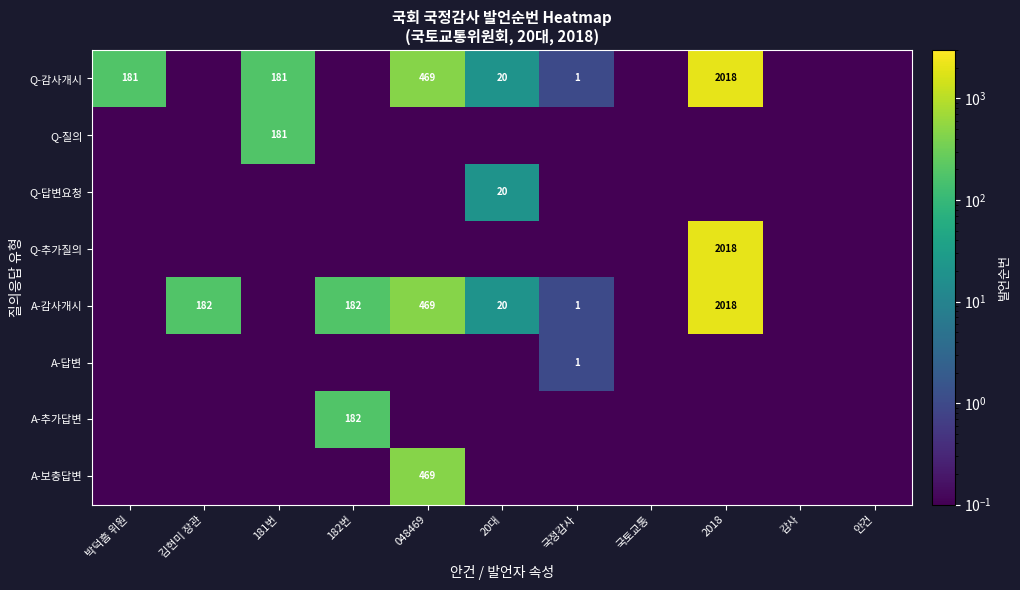

The Q-감사개시 series shows 3480.8 at 2018. True or false?

False